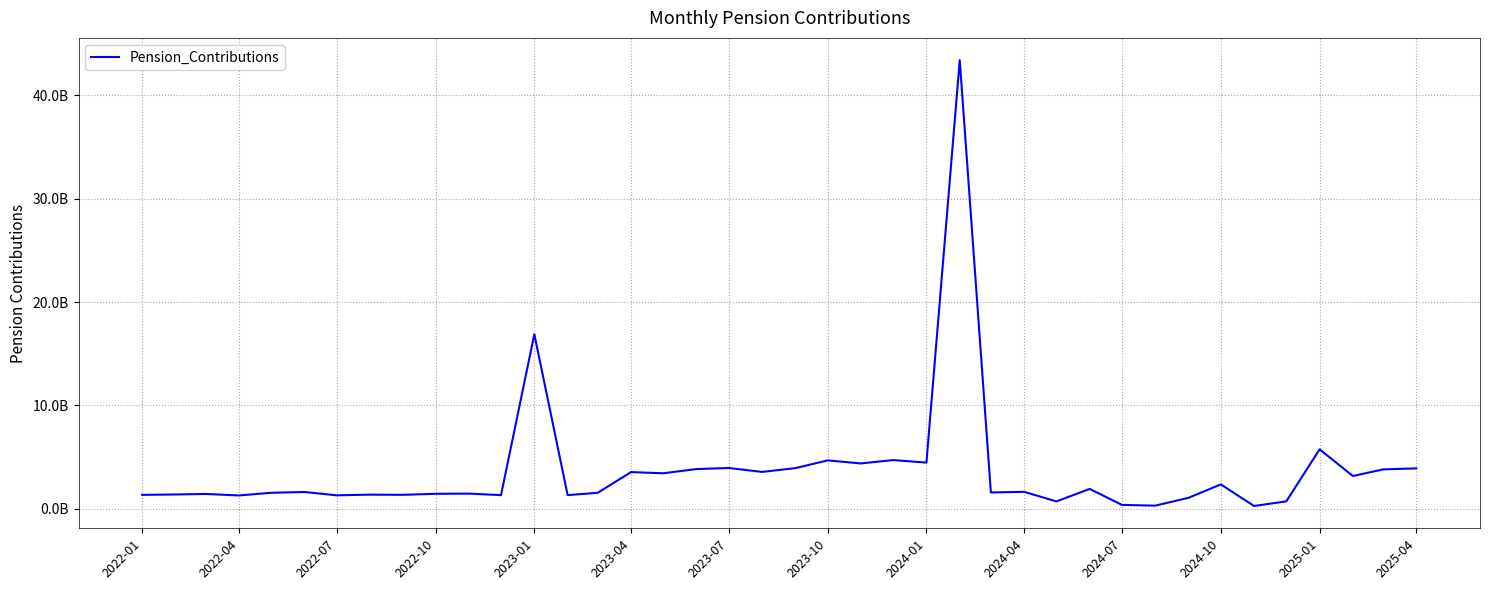

What is the value of the 16th point from the left?

3549933823.0